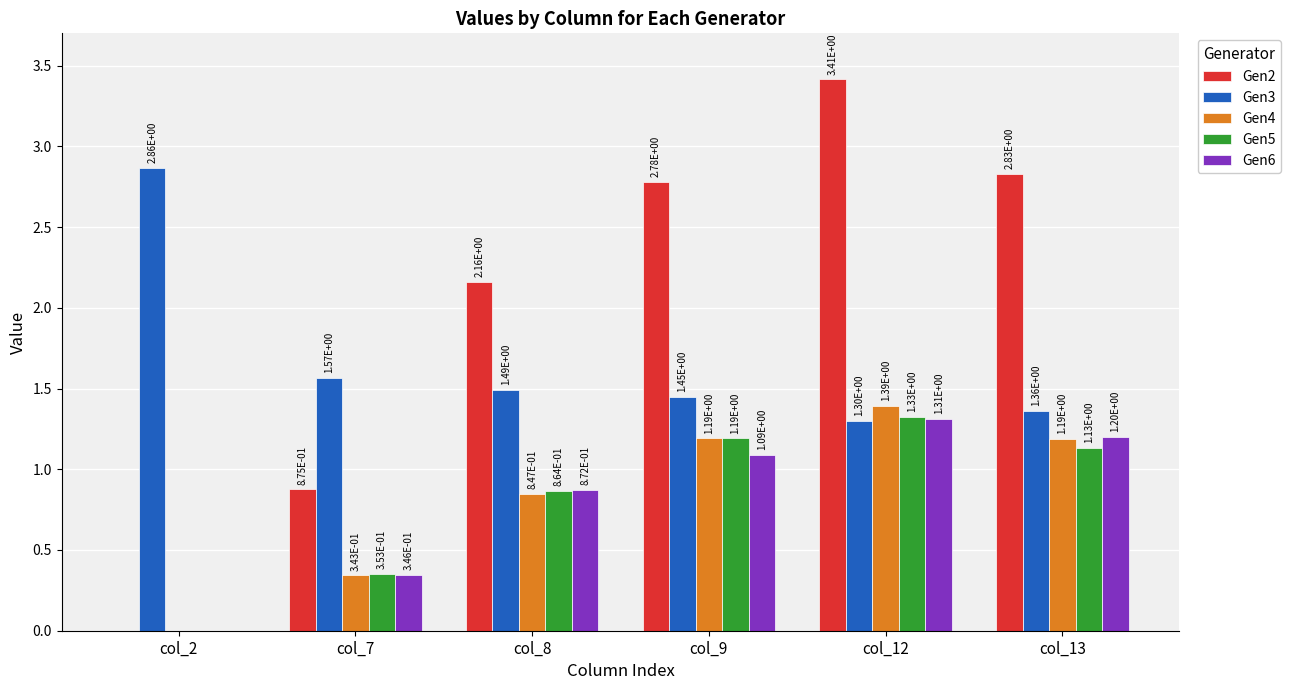

At which category is the sum across all series the highest?

col_12